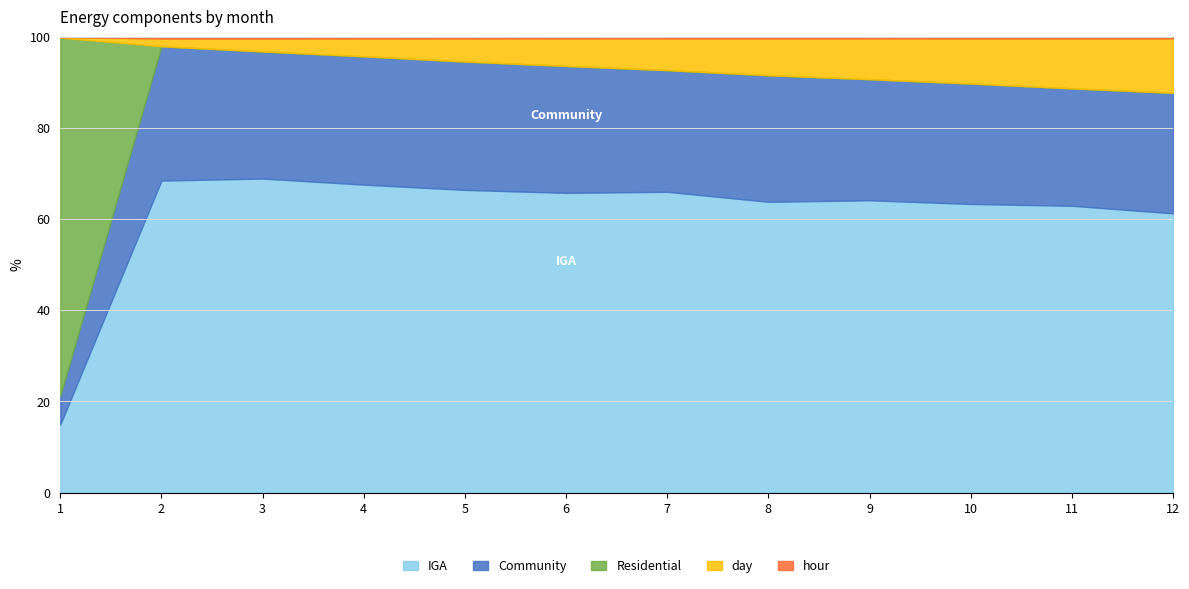

At which label is hour closest to 8?

2